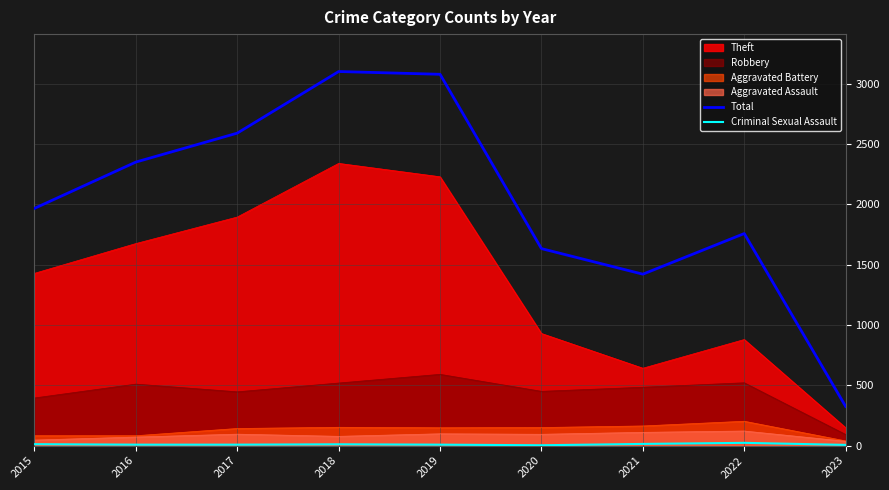

The Total series shows 325 at 2023. True or false?

True